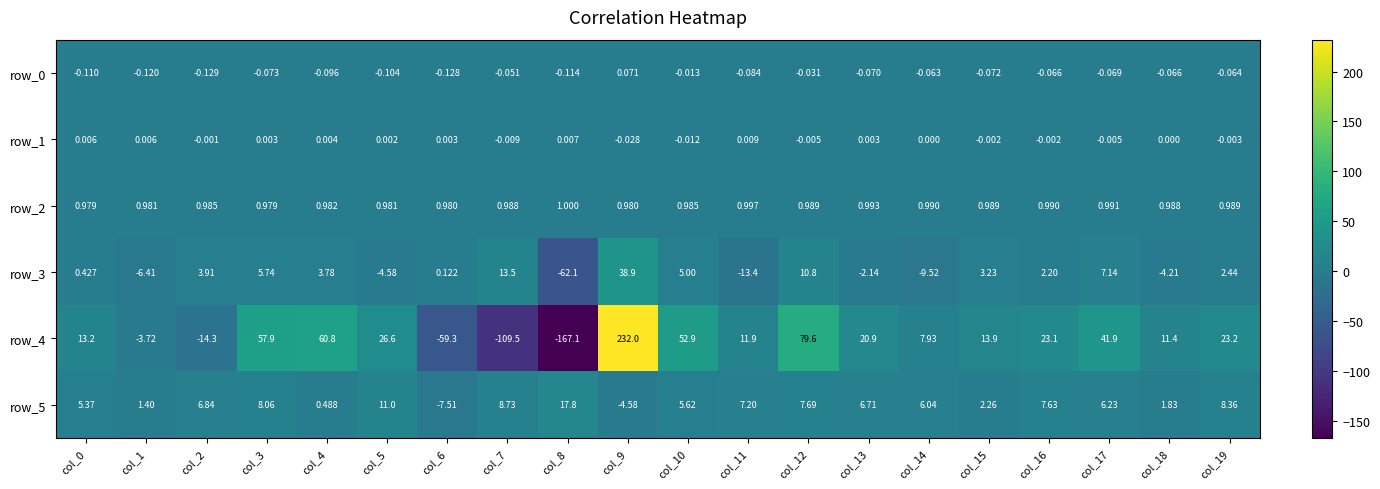

Is the value of row_5 at col_1 greater than the value of row_1 at col_0?

Yes